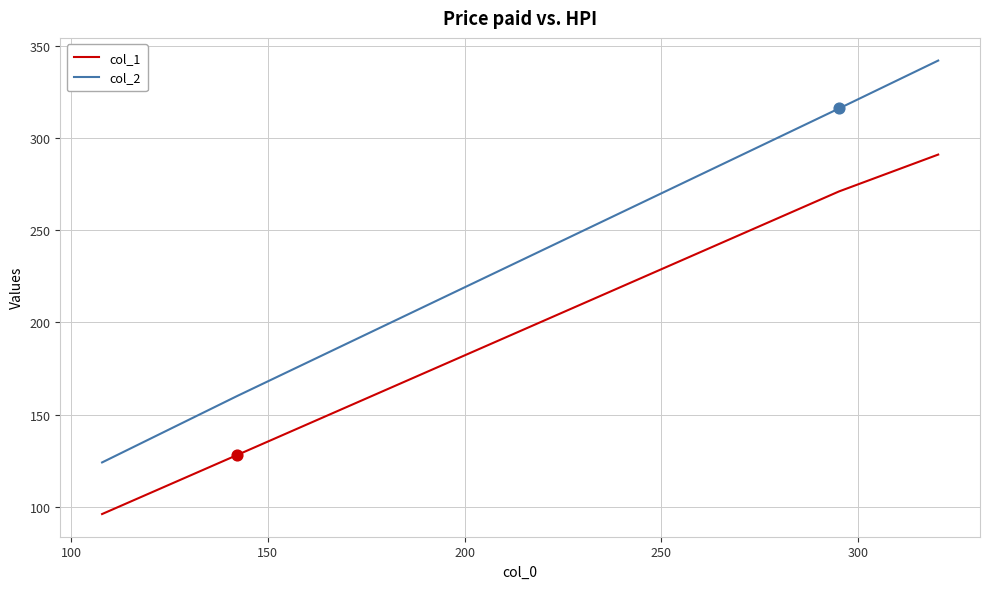

List the series in order of their overall mean, lowest first.

col_1, col_2